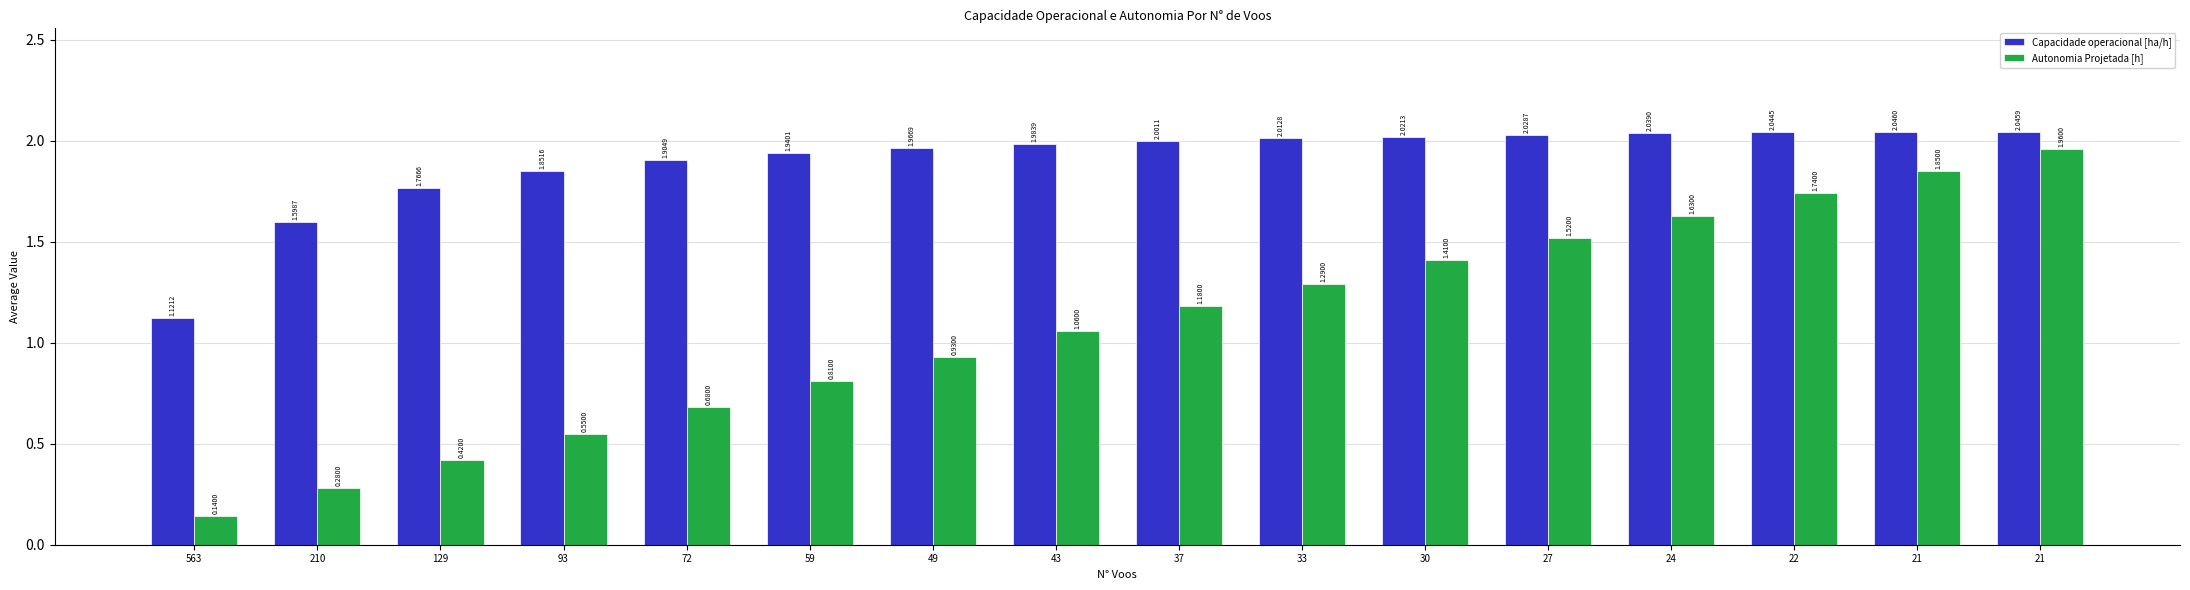

At which category does the chart reach its minimum across all series?

563